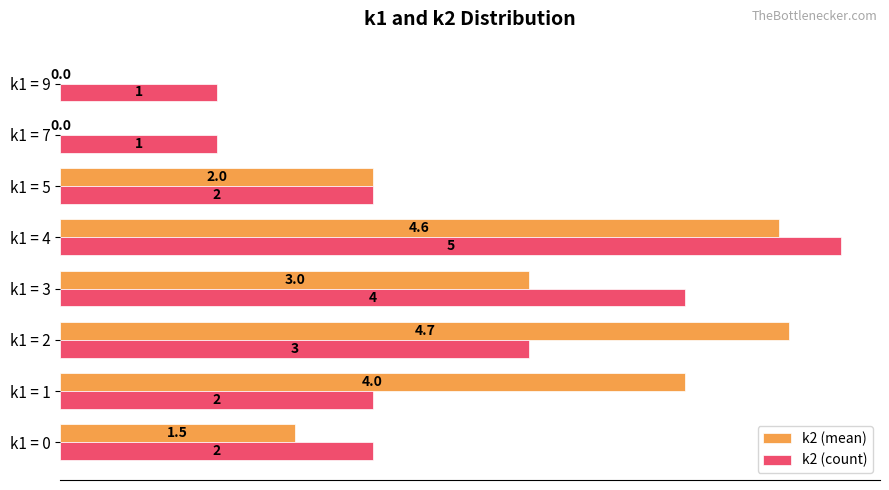

The k2 (count) series shows 4.0 at k1 = 2. True or false?

False